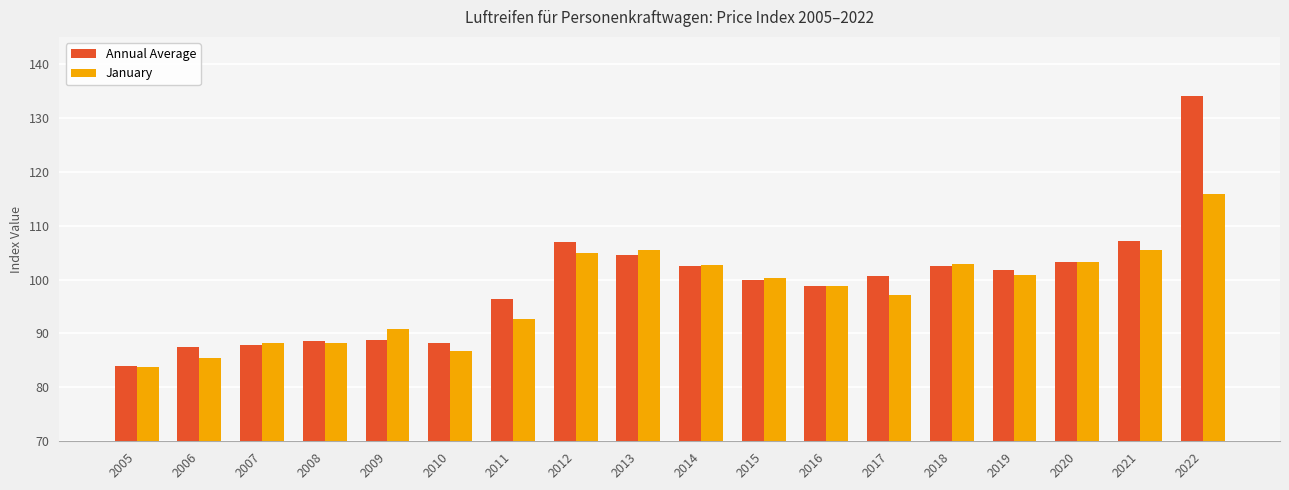

At which category is the sum across all series the highest?

2022